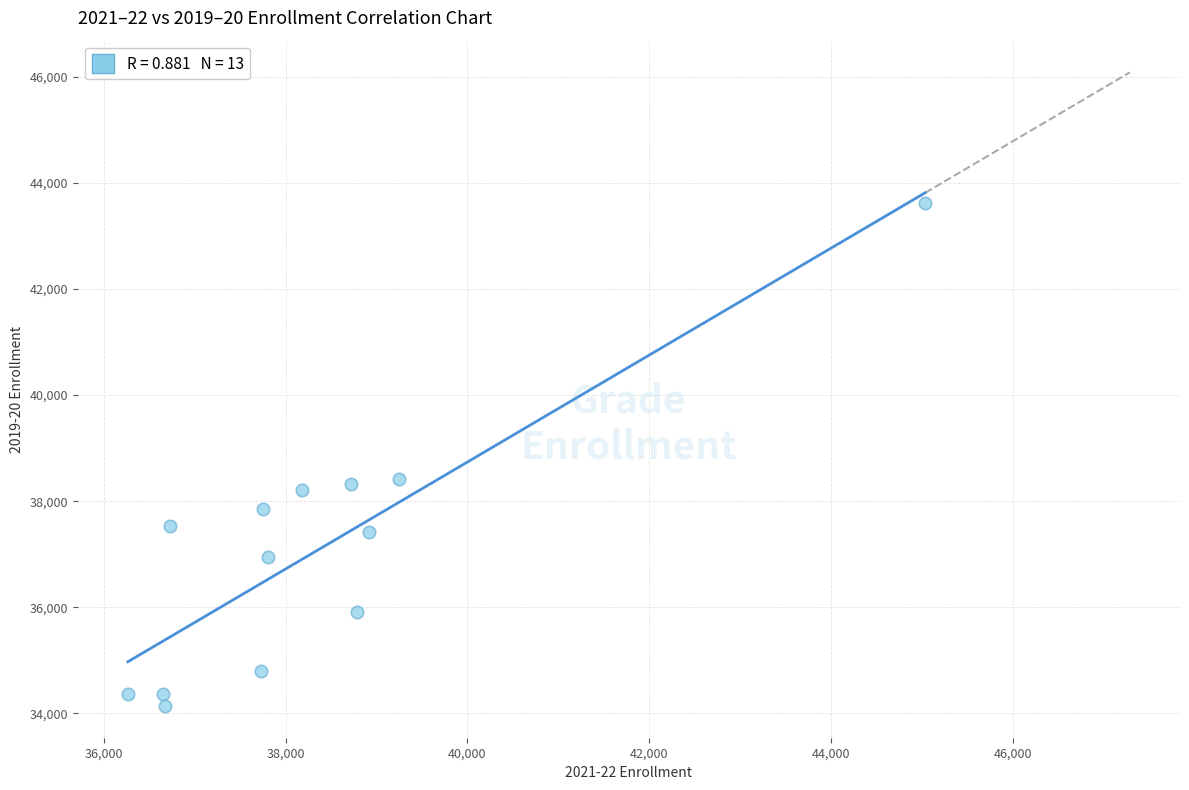

What is the range of Y values (max minus min)?

9488